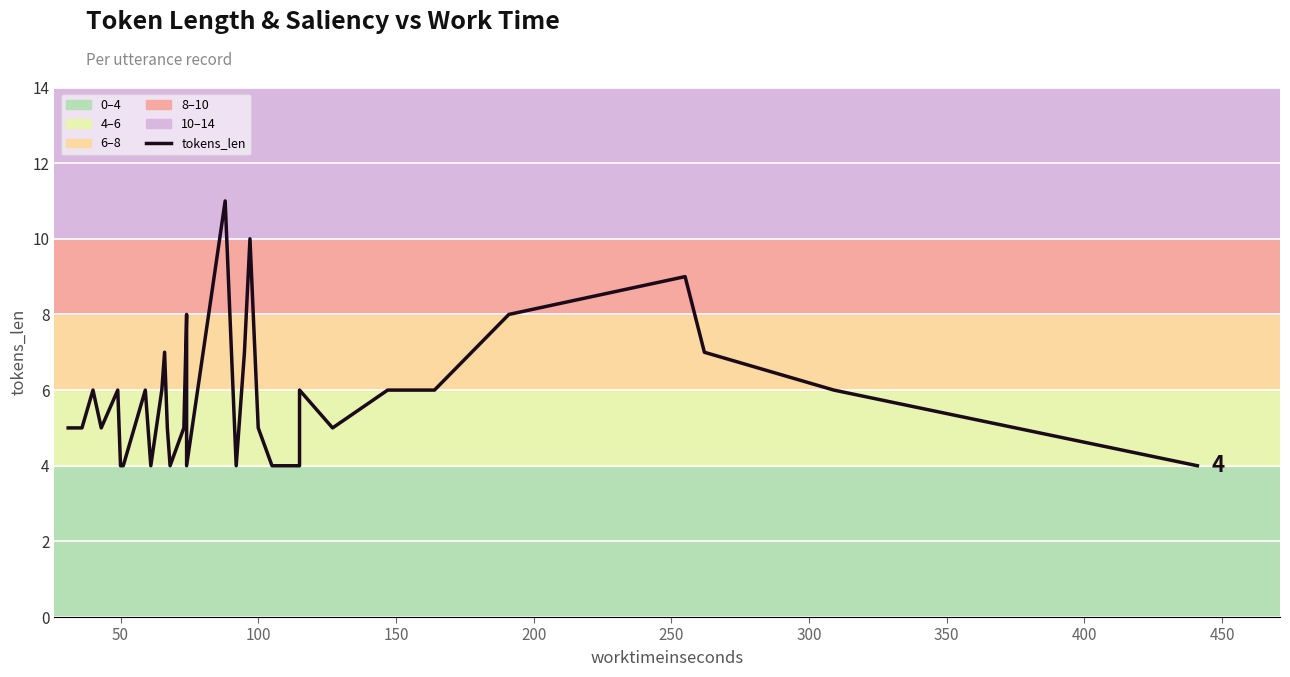

Is this an area chart (filled region under the line)?

No